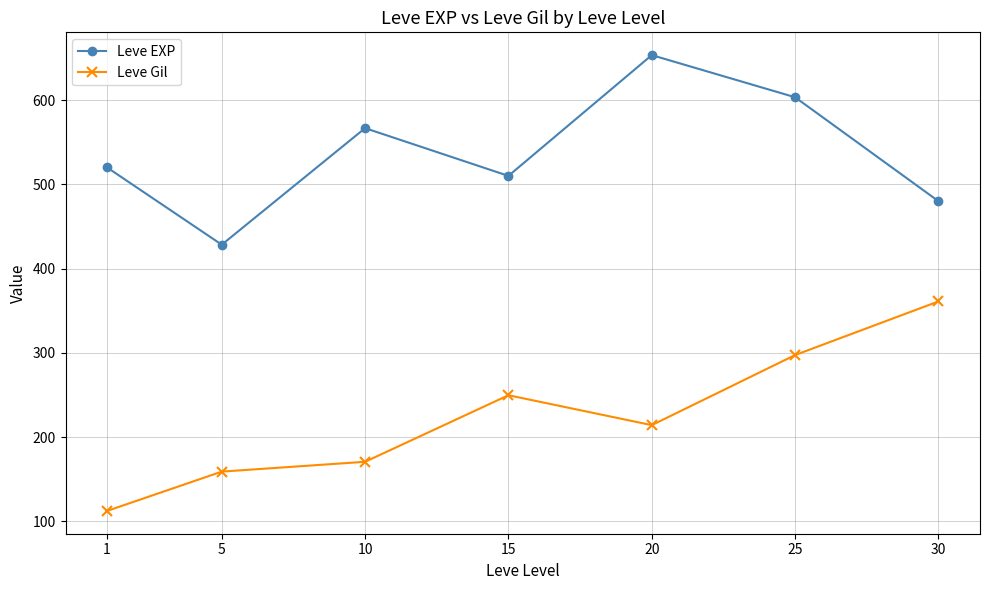

Reading left to right, transcribe all the data shown in this chart.

Leve EXP: 1=520.0	5=428.3	10=566.7	15=510.0	20=653.3	25=603.3	30=480.0
Leve Gil: 1=112.3	5=159.0	10=170.7	15=249.7	20=214.2	25=297.3	30=361.0